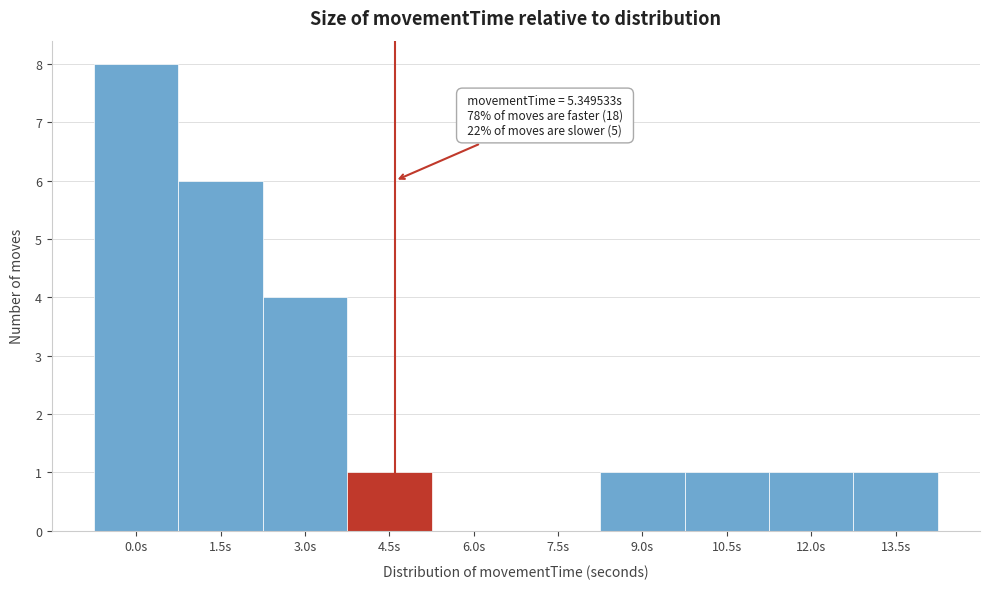

Reading left to right, list all the values displayed in this chart.

0.0s=8	1.5s=6	3.0s=4	4.5s=1	6.0s=0	7.5s=0	9.0s=1	10.5s=1	12.0s=1	13.5s=1